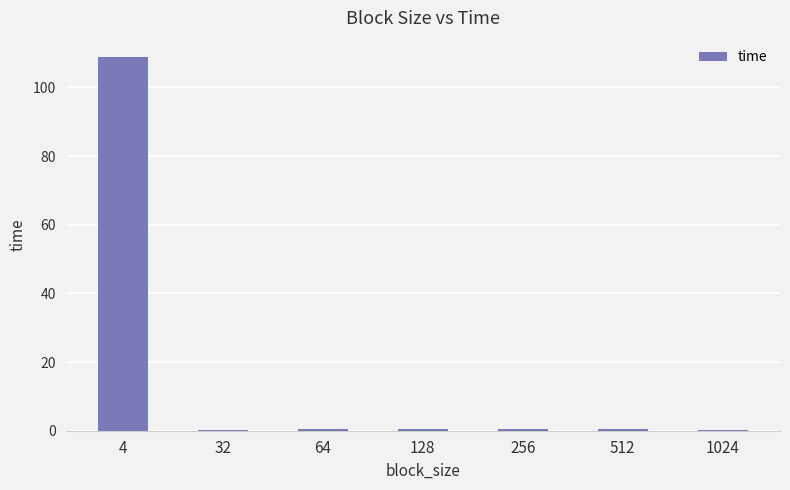

What is the greatest value displayed?

109.0